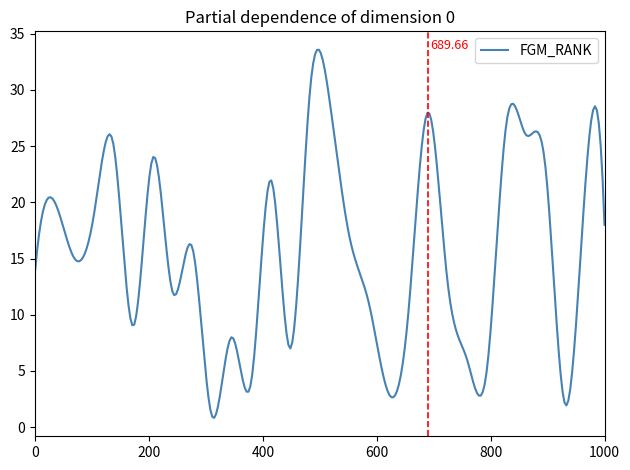

What is the difference between the maximum and minimum values?

32.8